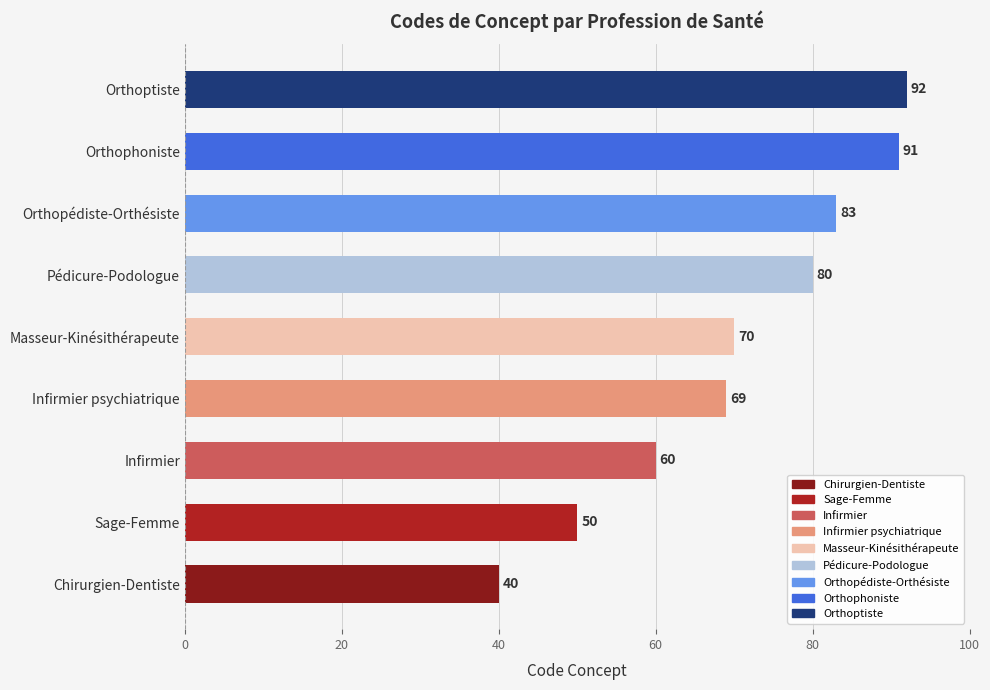

Approximately how many times larger is the value at Orthophoniste compared to Orthopédiste-Orthésiste?

1.1